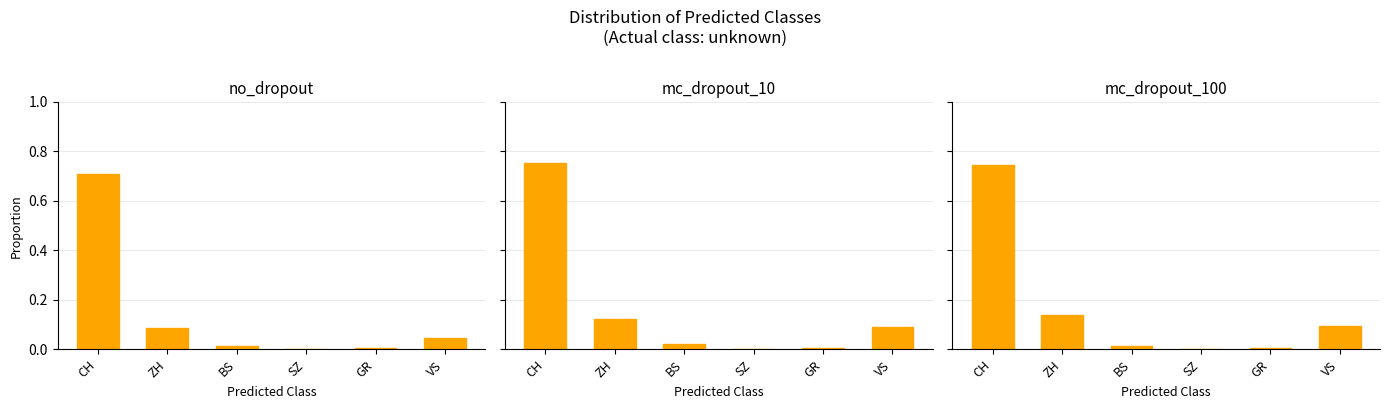

True or false: mc_dropout_100 has a value of 0.7 at CH.

True